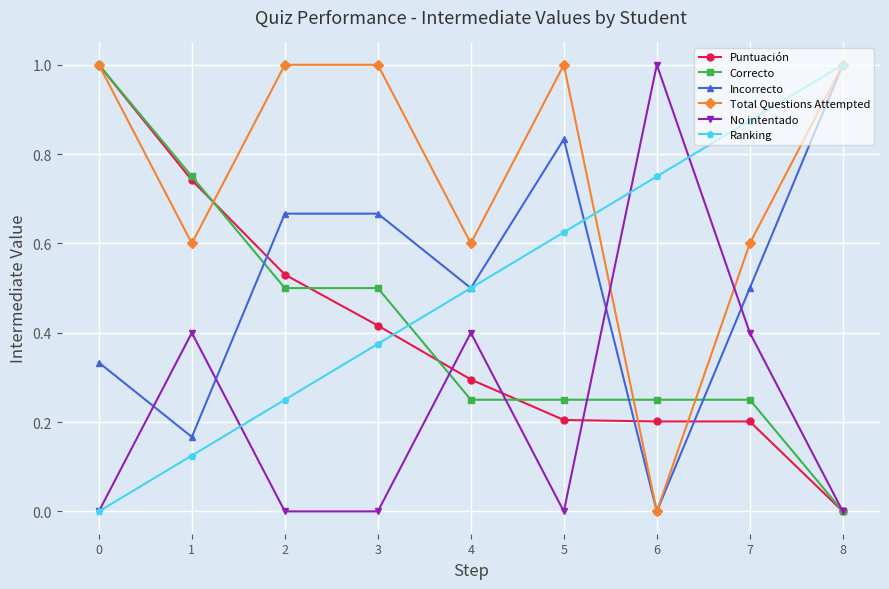

What is the difference between the highest and lowest values at 0?

1.0